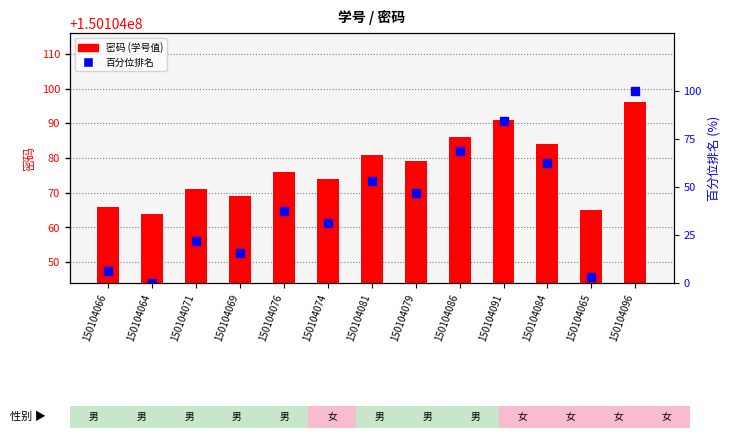

Are the bars horizontal?

No